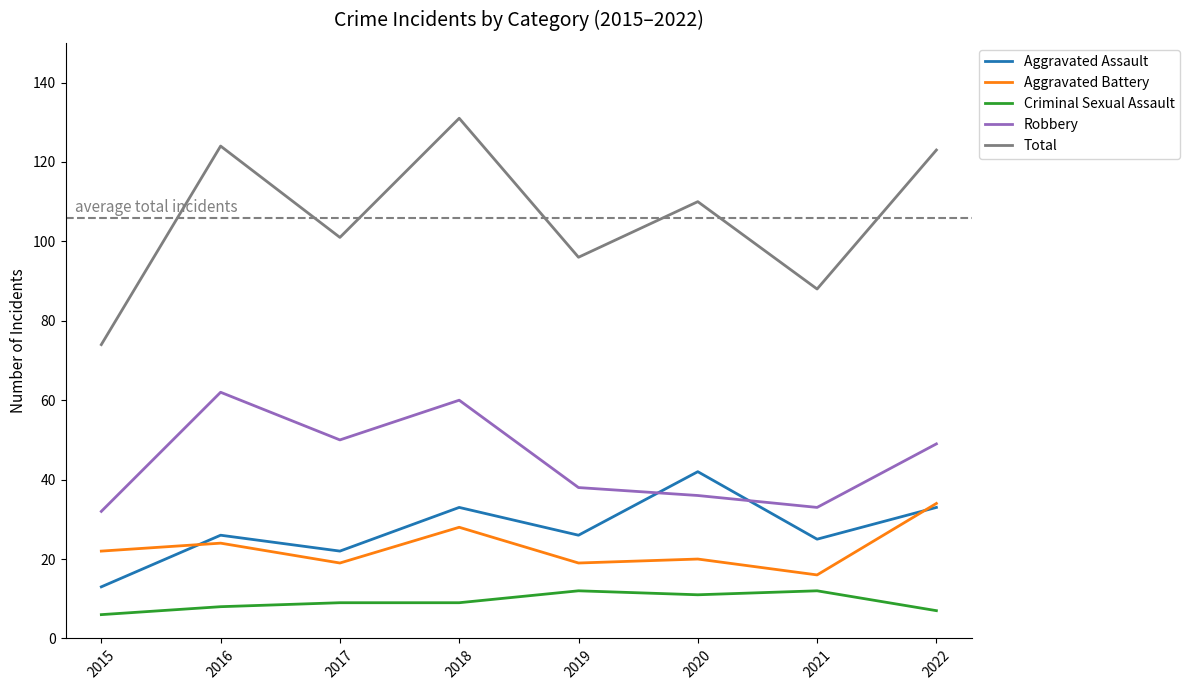

True or false: Criminal Sexual Assault has a value of 12 at 2019.

True